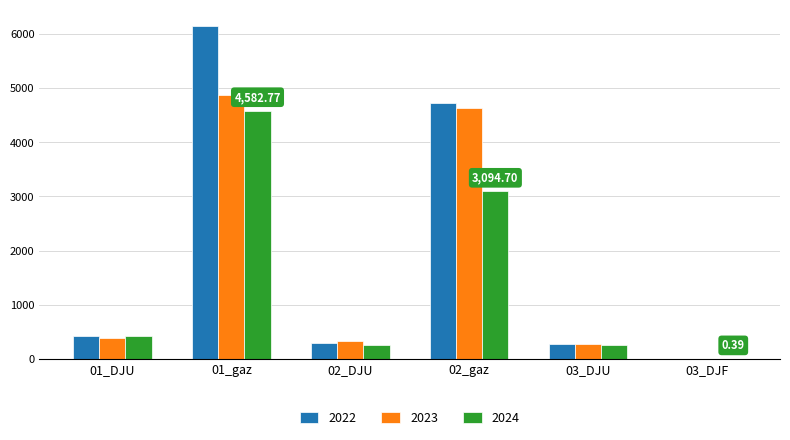

What is the sum of all 2022 values?

11852.5